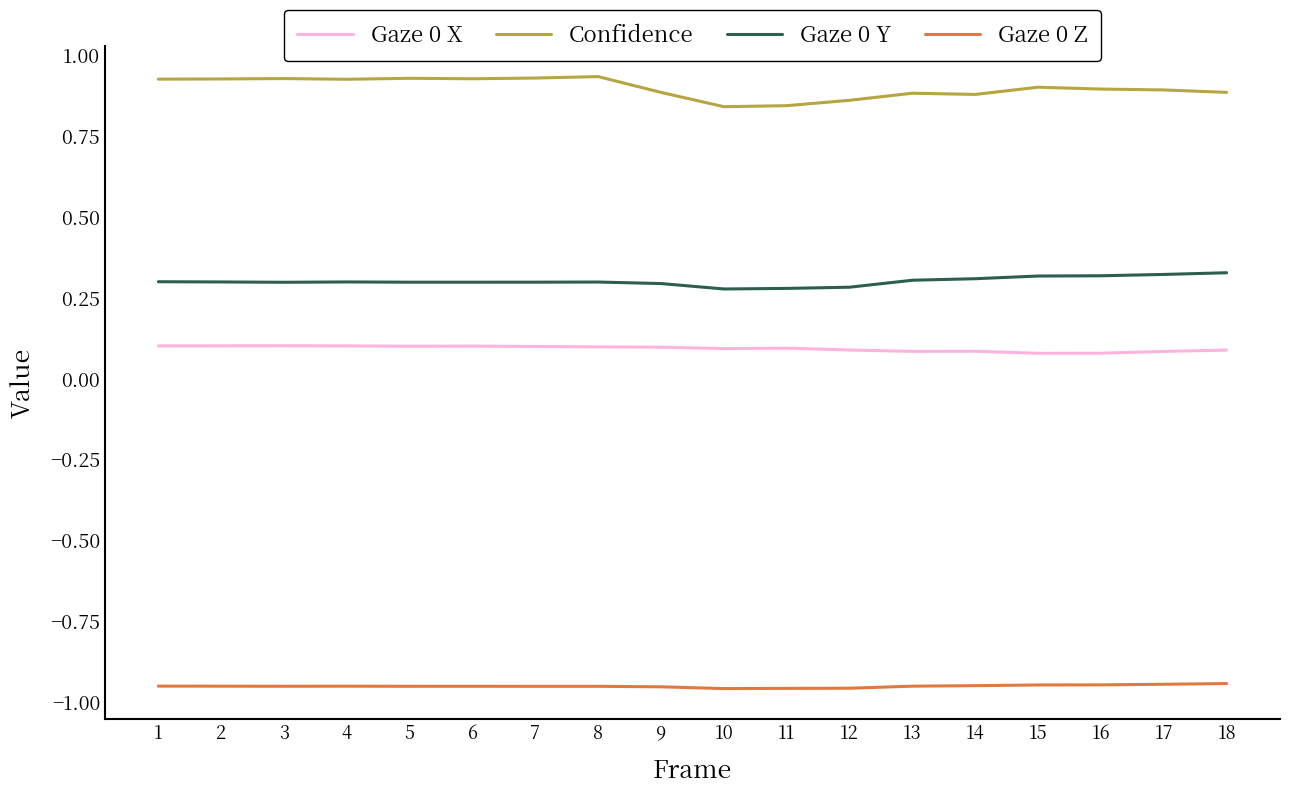

Rank the series by their maximum value, from lowest to highest.

Gaze 0 Z, Gaze 0 X, Gaze 0 Y, Confidence